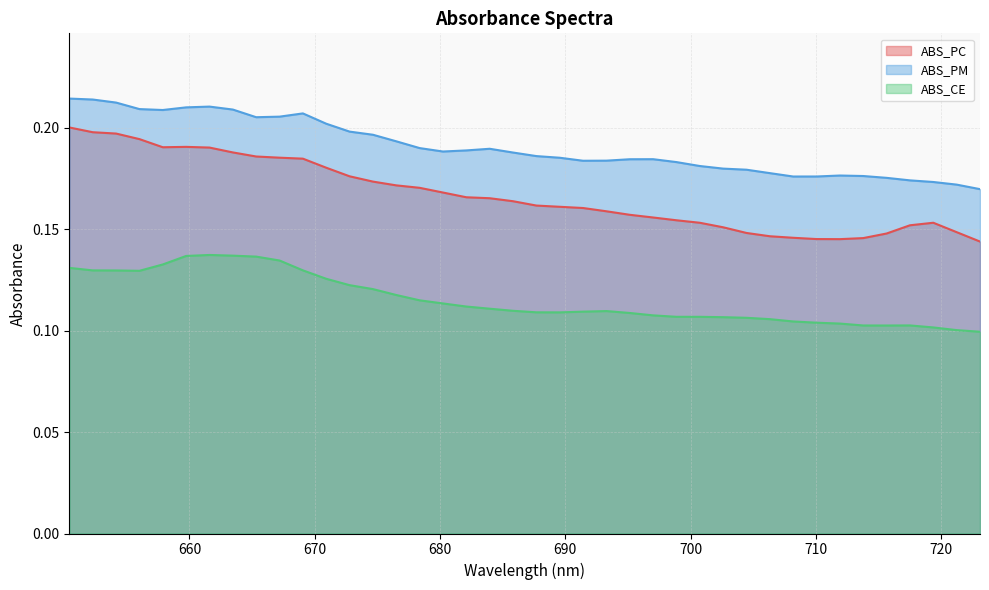

Count the number of data series in this chart.

3